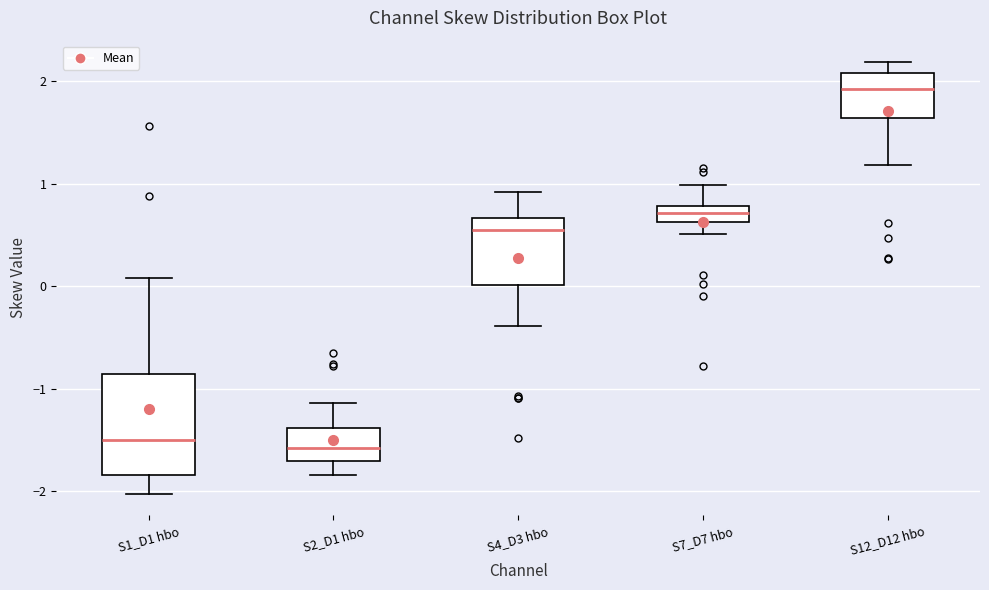

Where is the lower edge of the box for S12_D12 hbo on the y-axis? The values are not printed on the chart, so give them approximately, as read against the axis.

1.6